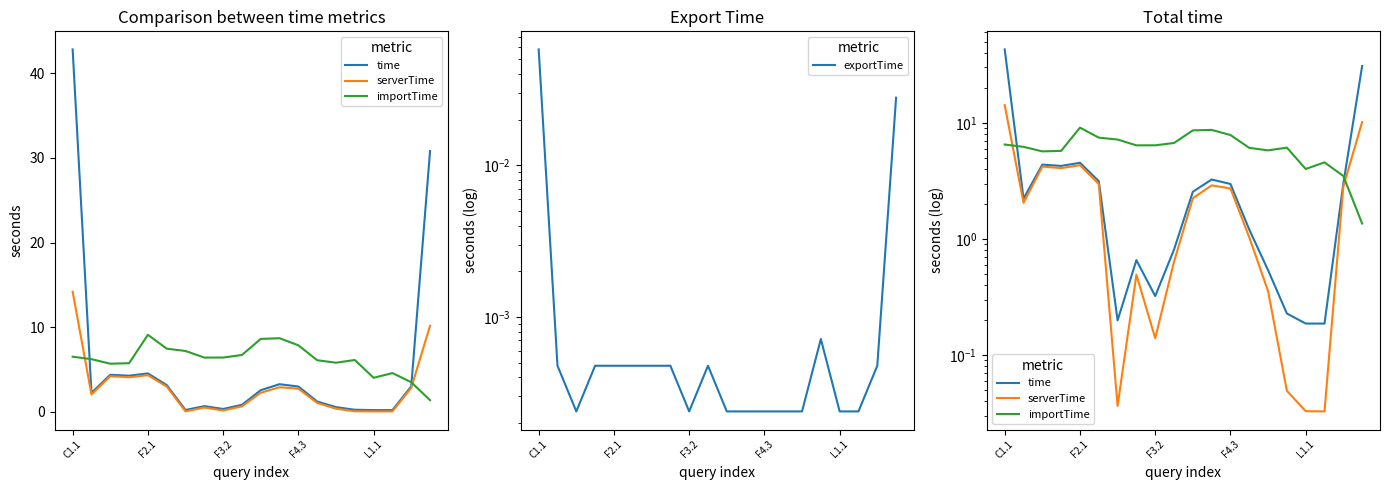

In importTime, how many points are lower than both neighbors (excluding endpoints)?

4